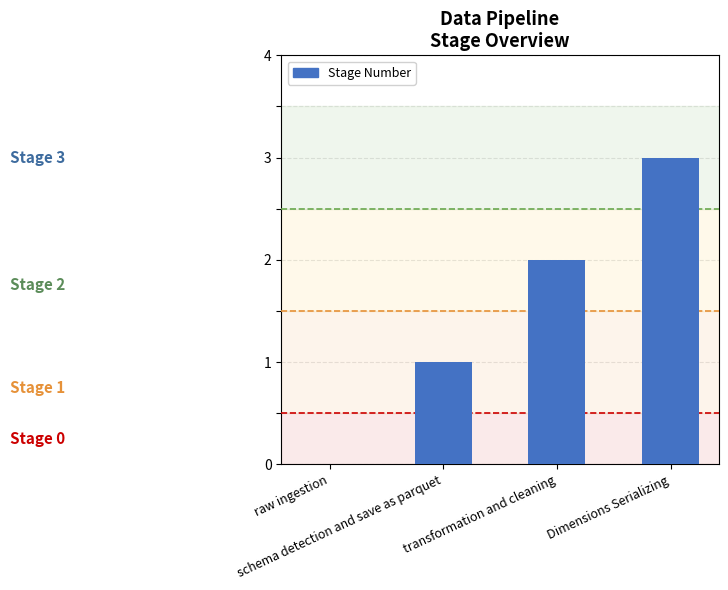

What is the sum of all values?

6